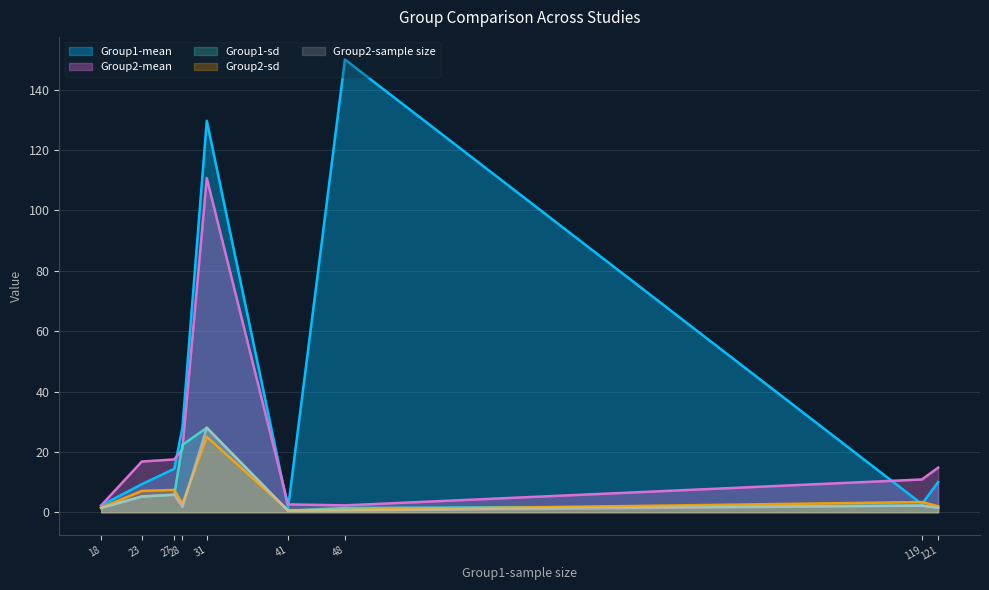

Which series has the largest range (max minus min)?

Group1-mean